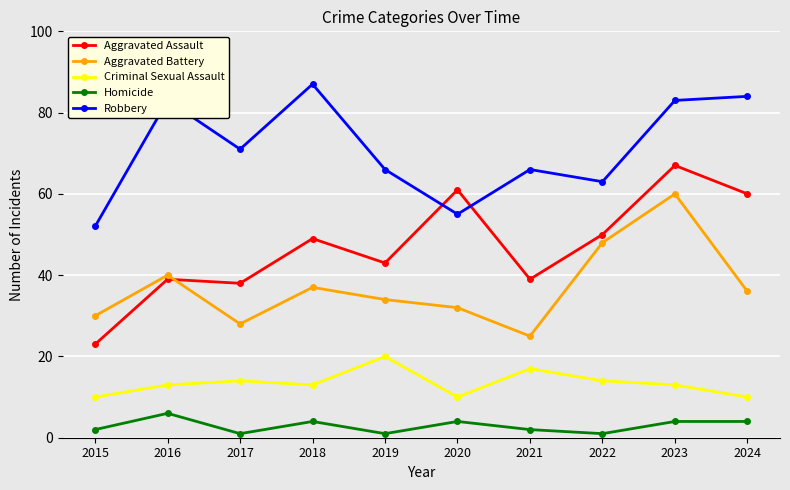

At 2018, list the series in order from smallest to largest.

Homicide, Criminal Sexual Assault, Aggravated Battery, Aggravated Assault, Robbery